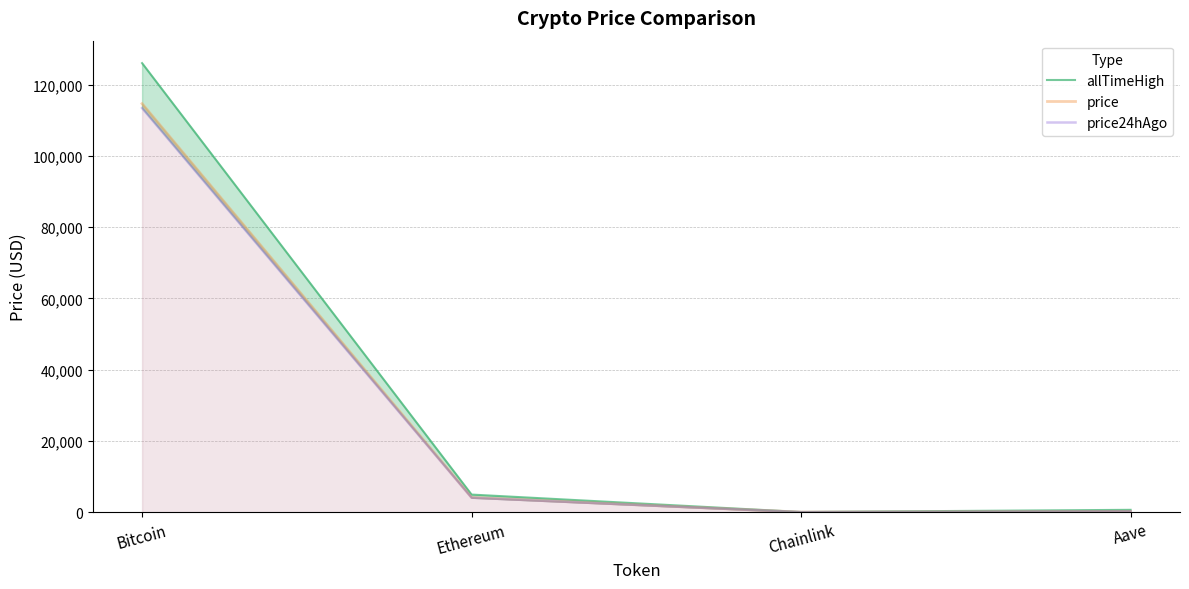

What is the sum of the allTimeHigh values at Ethereum and Aave?

5607.7